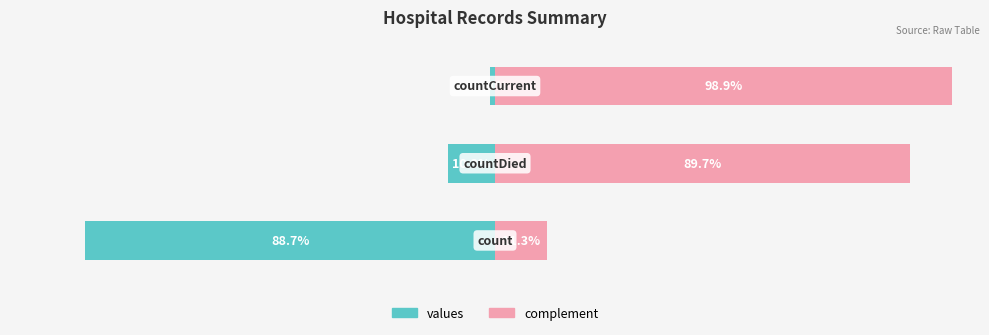

Rank the series at 0 from highest to lowest value.

complement, values